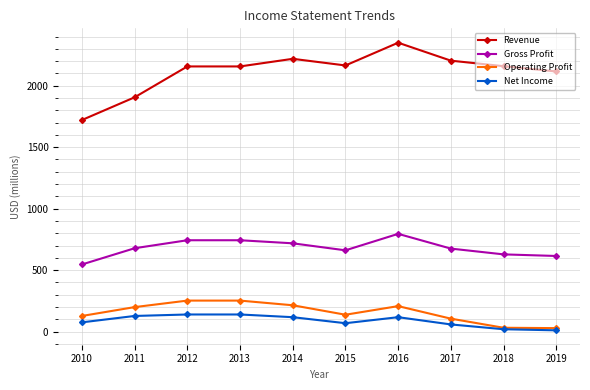

What is the difference between the maximum and minimum values in the Gross Profit series?

249